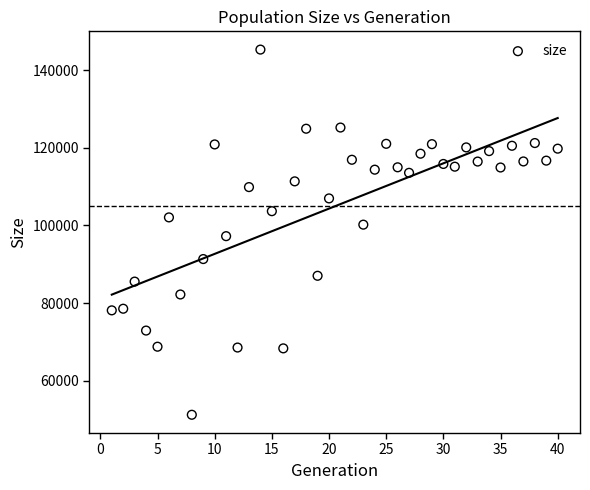

What is the range of X values (max minus min)?

39